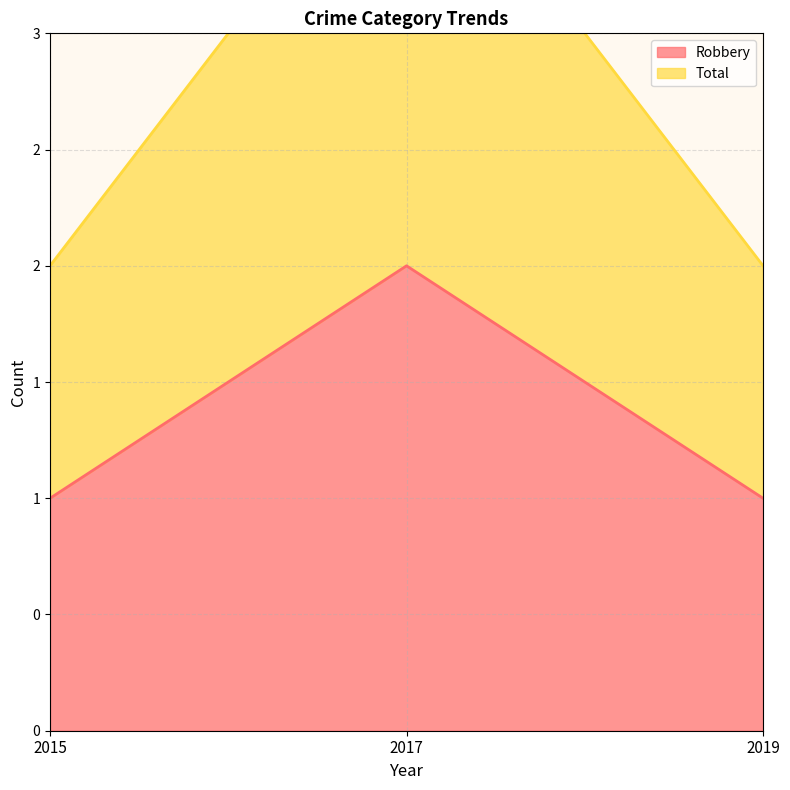

Rank the series at 2017 from lowest to highest value.

Robbery, Total